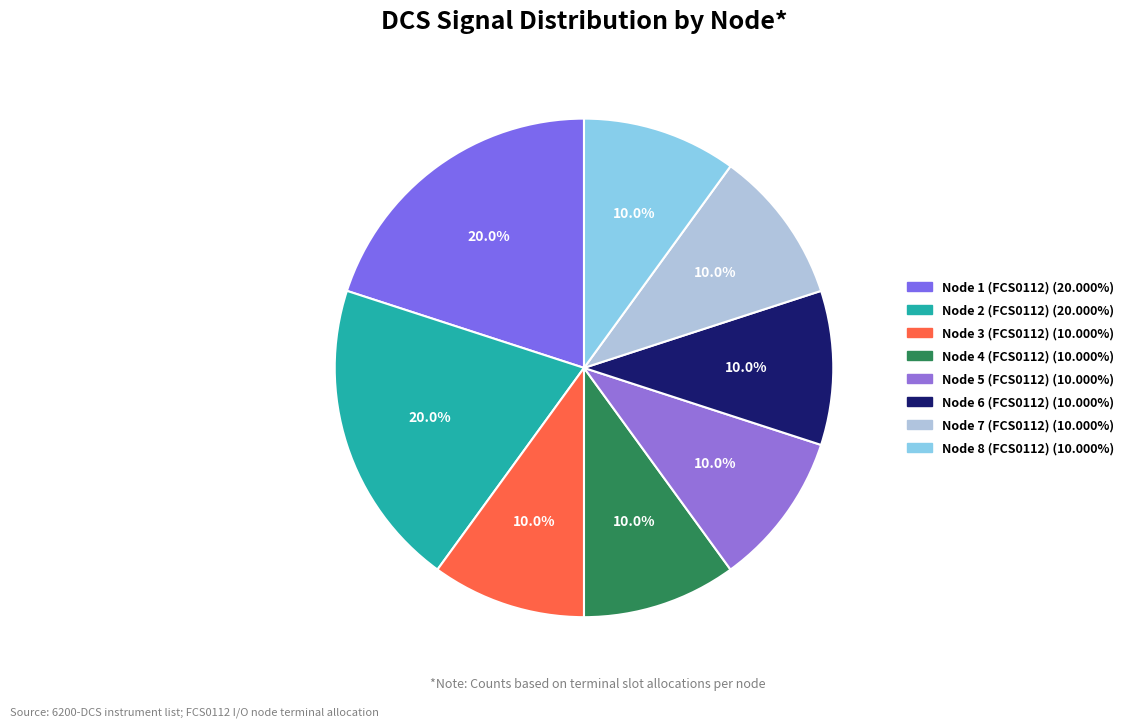

To the nearest percent, what is the average slice percentage?

12%